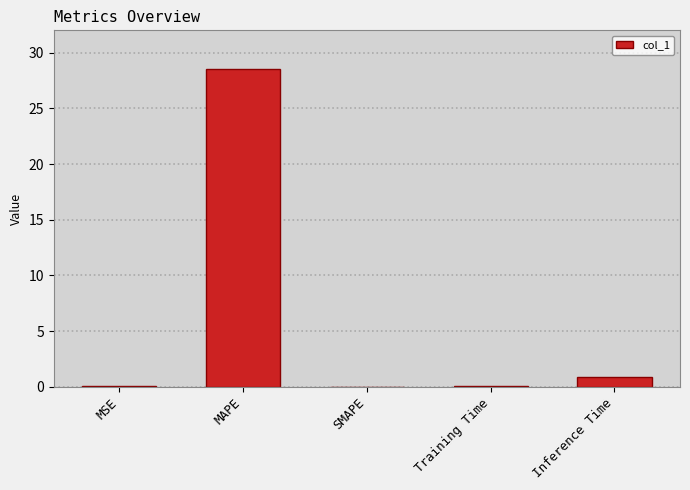

What is the sum of the values at MAPE and SMAPE?

28.5